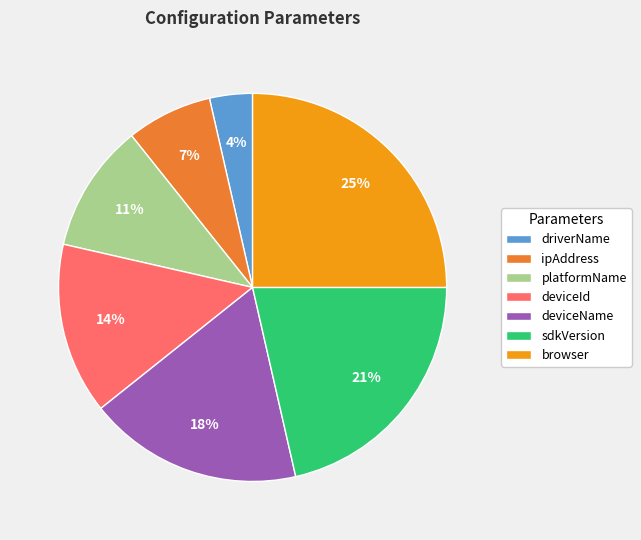

Combined, do driverName and deviceName account for over 50%?

No